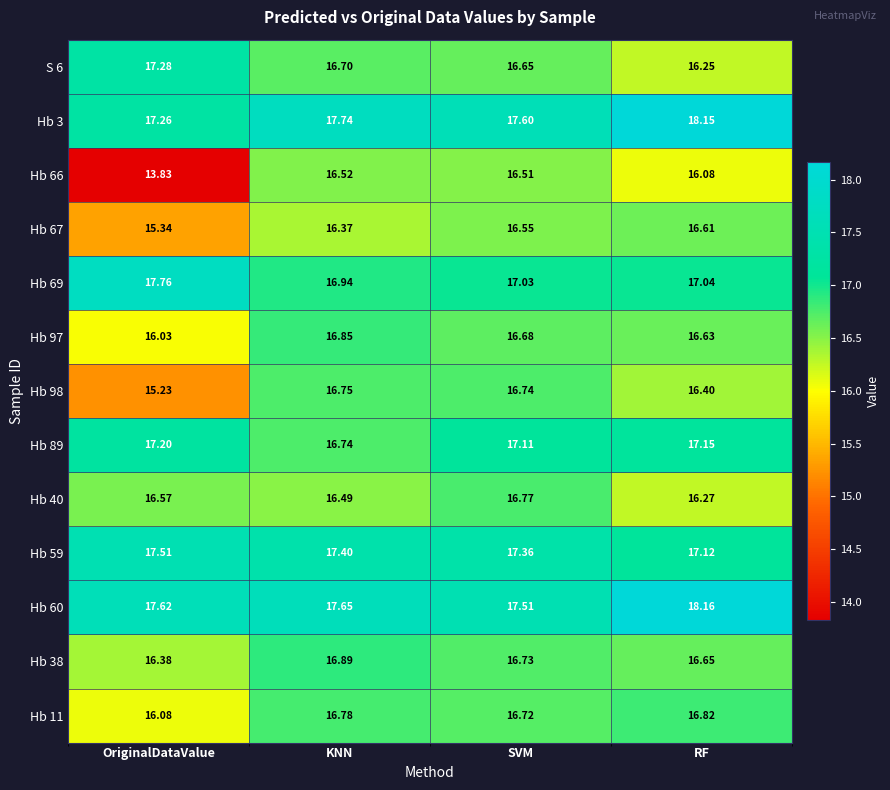

Rank the categories by Hb 60 value from lowest to highest.

SVM, OriginalDataValue, KNN, RF